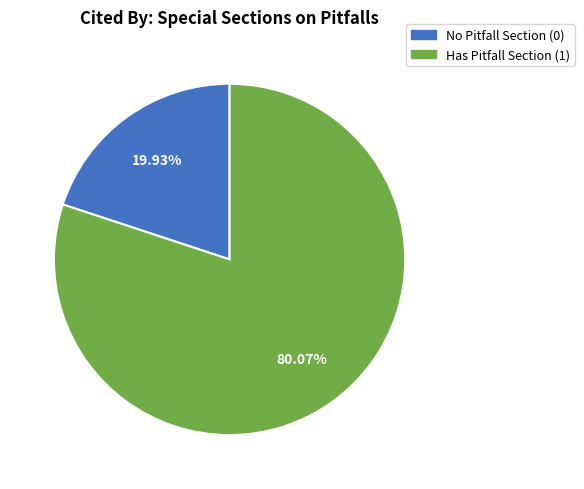

Is there a majority slice in this chart?

Yes